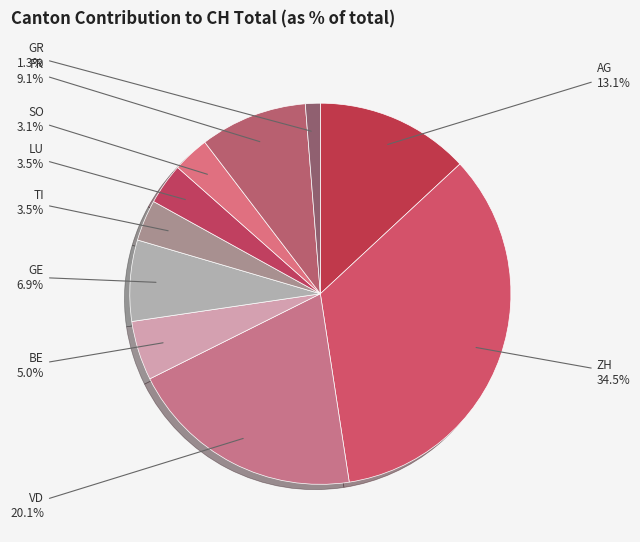

Does LU account for over 50% of the chart?

No